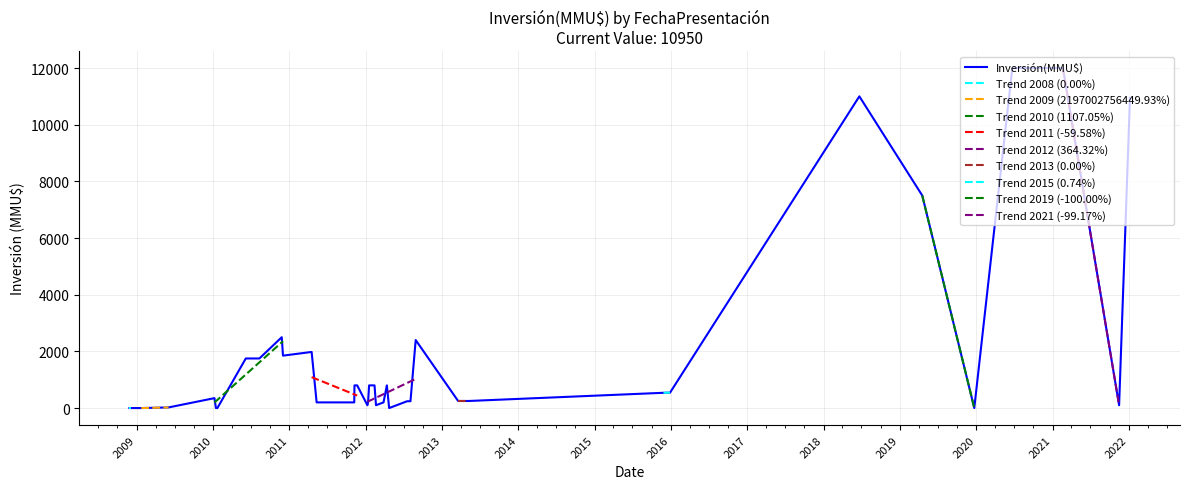

What is the sum of all values?

73665